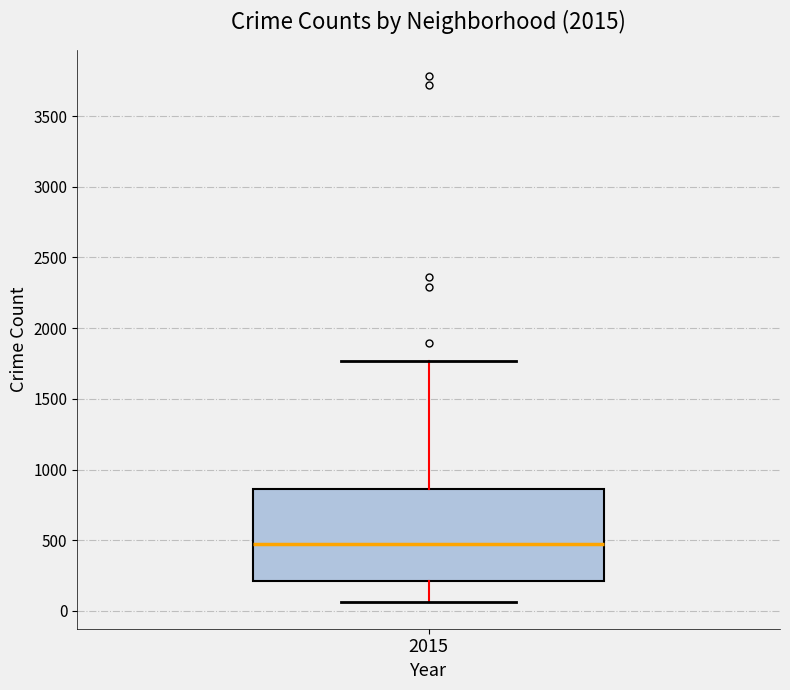

Where does the lower whisker of the box at x = 2015 end on the y-axis? The values are not printed on the chart, so give them approximately, as read against the axis.

50